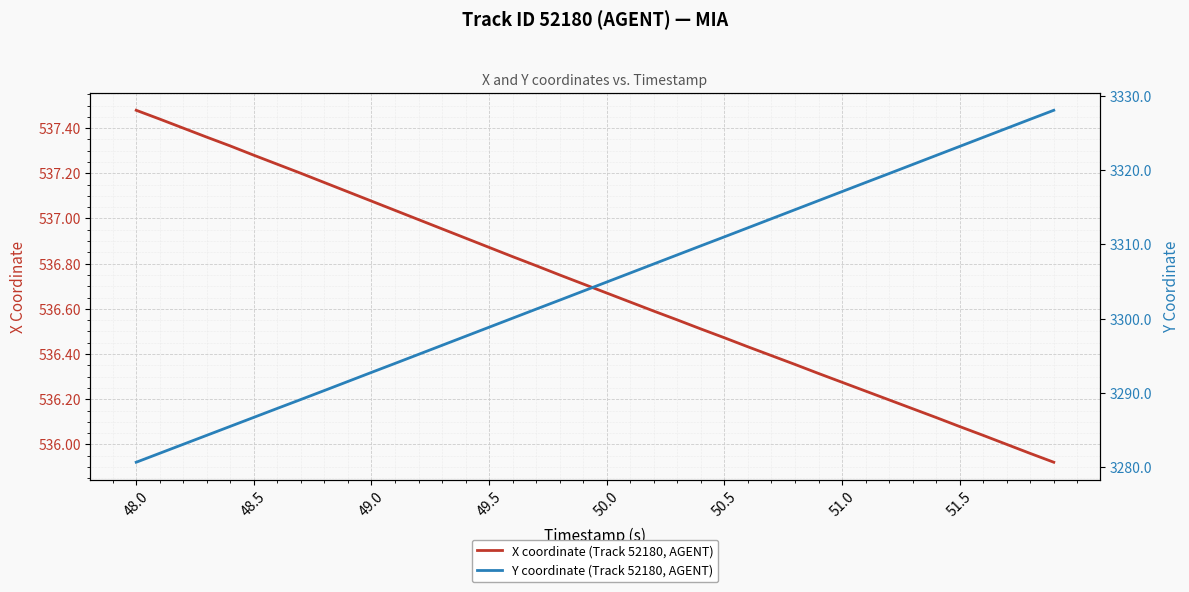

What is the sum of all X coordinate (Track 52180, AGENT) values?

21467.8